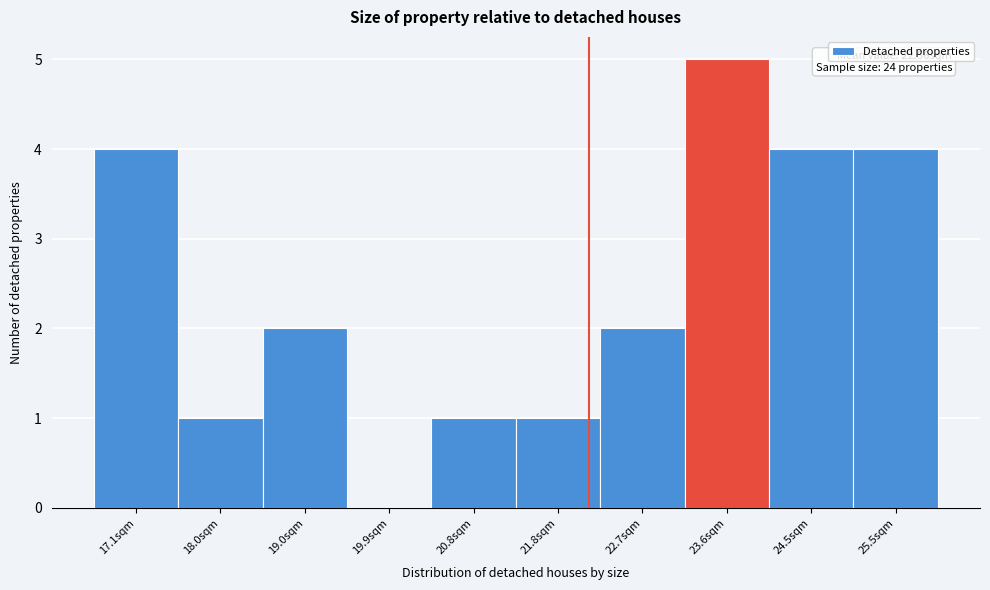

Reading right to left, transcribe all the data shown in this chart.

25.5sqm=4	24.5sqm=4	23.6sqm=5	22.7sqm=2	21.8sqm=1	20.8sqm=1	19.9sqm=0	19.0sqm=2	18.0sqm=1	17.1sqm=4